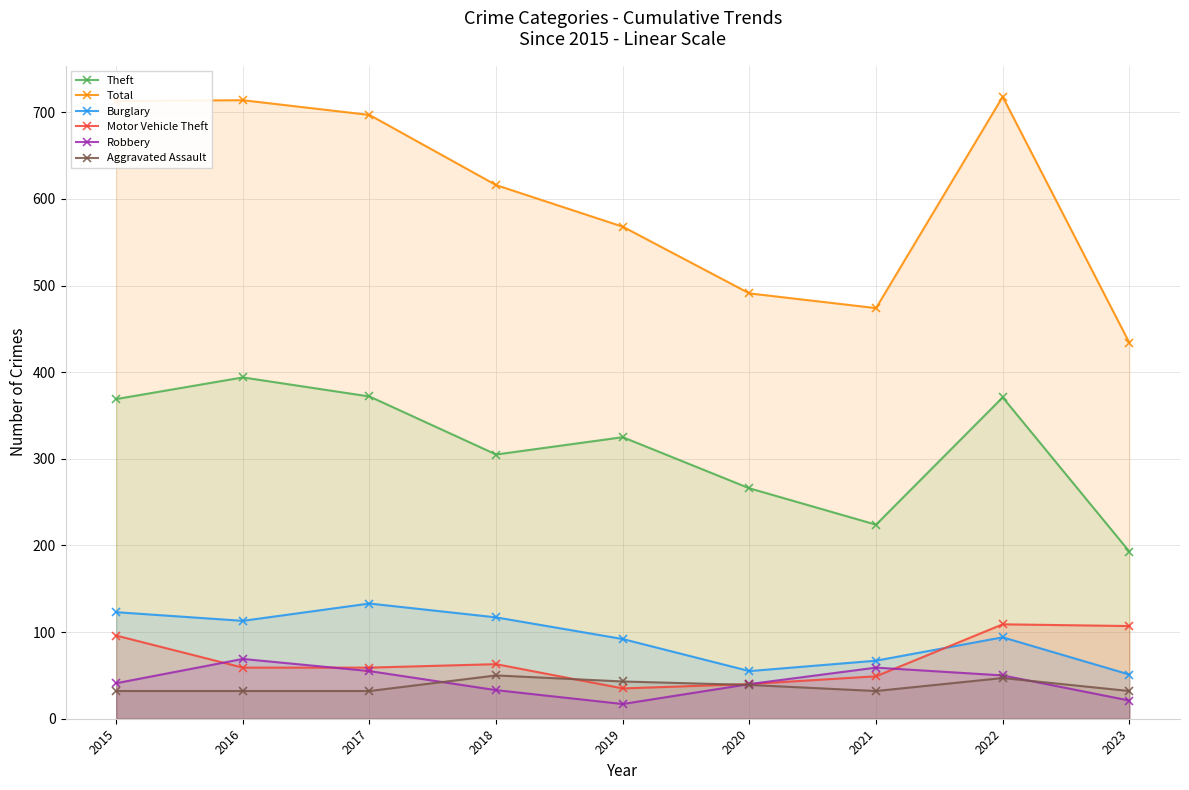

What is the sum of all Total values?

5425